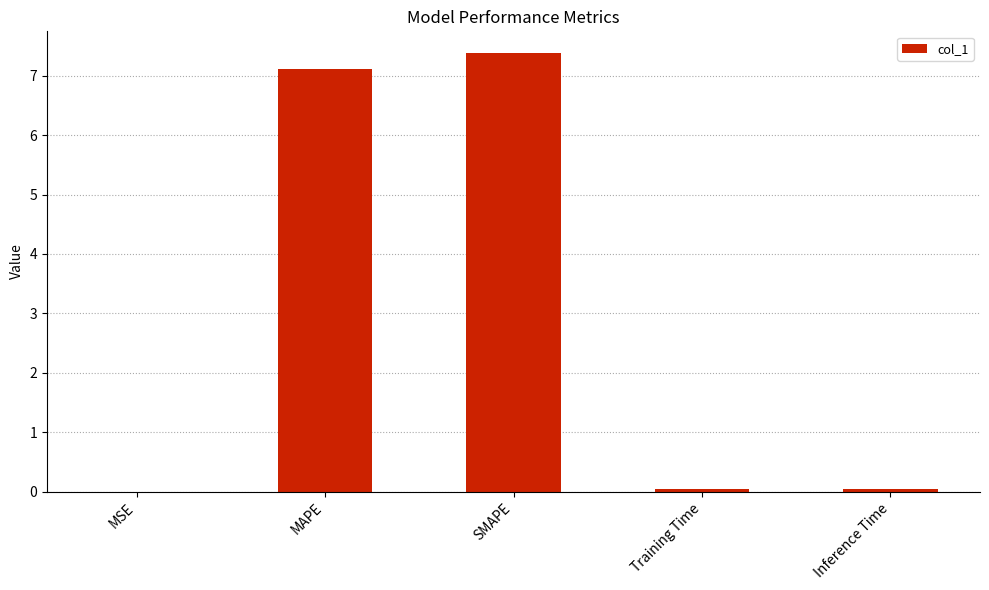

True or false: the data shows 7.1 at MAPE.

True